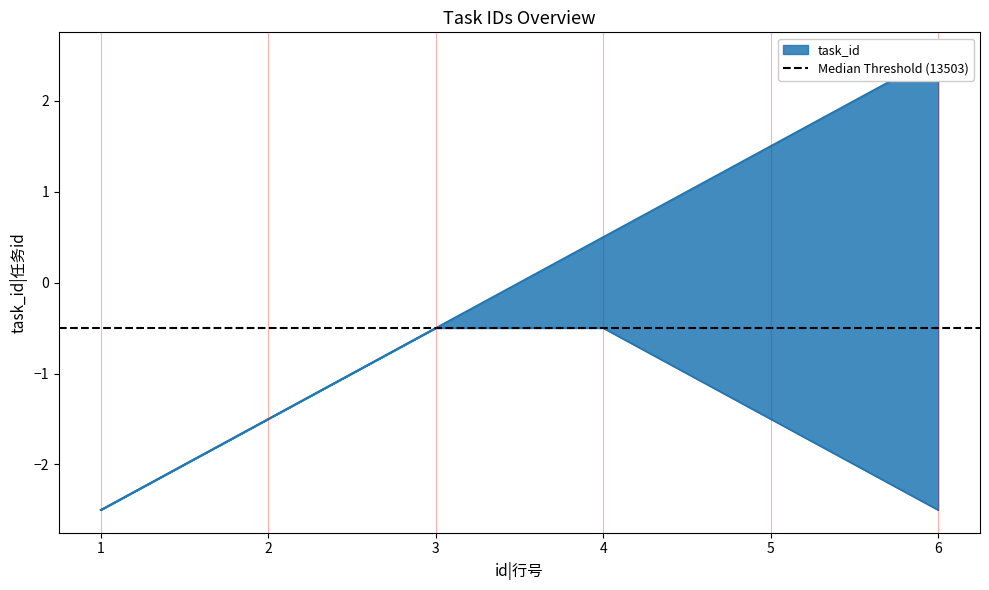

Is it true that the value at 2 is -2.5?

False